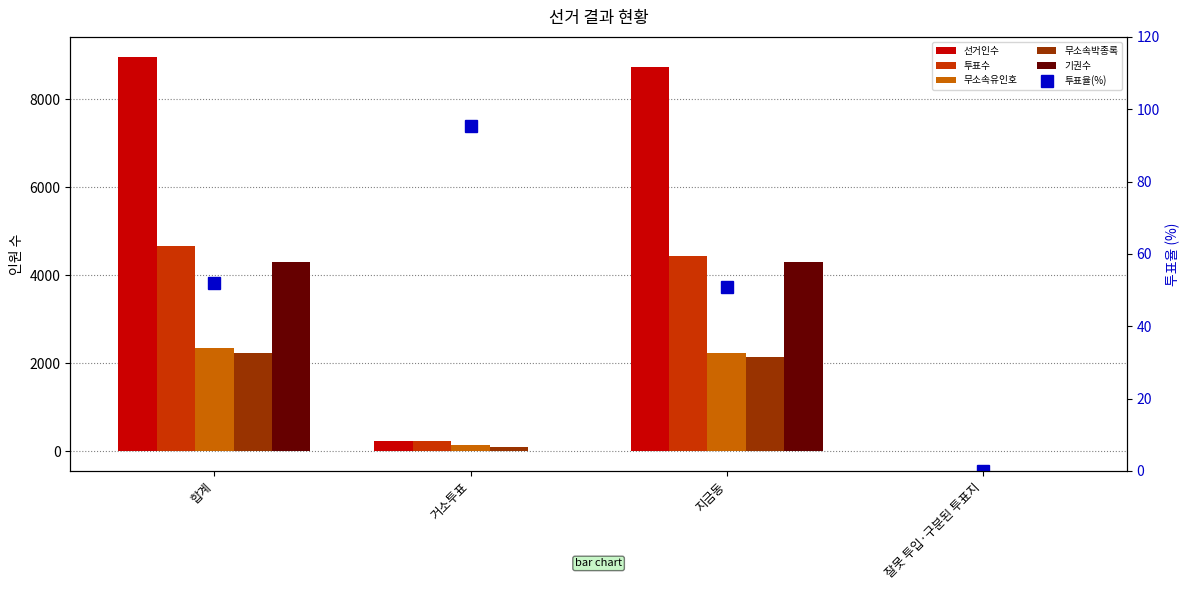

What is the label of the 1st bar from the right?

잘못 투입·구분된 투표지